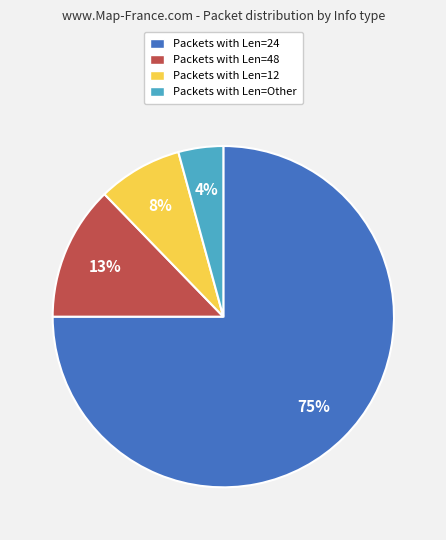

How many slices are in this pie chart?

4